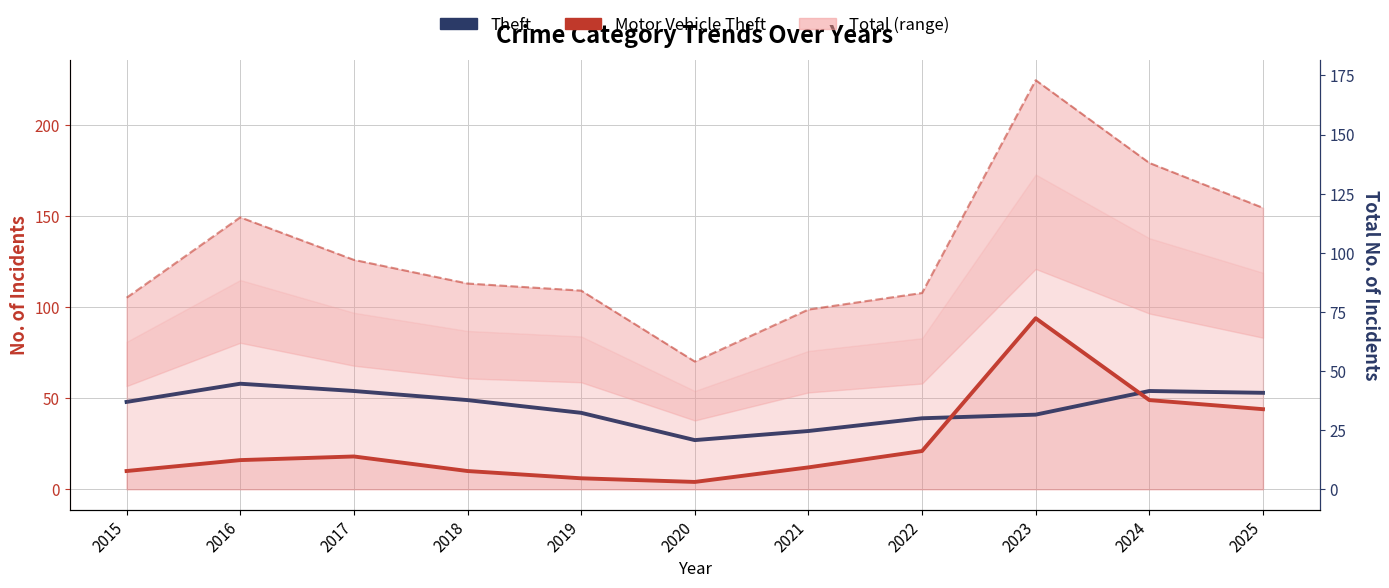

At 2022, list the series in order from smallest to largest.

Motor Vehicle Theft, Theft, Total